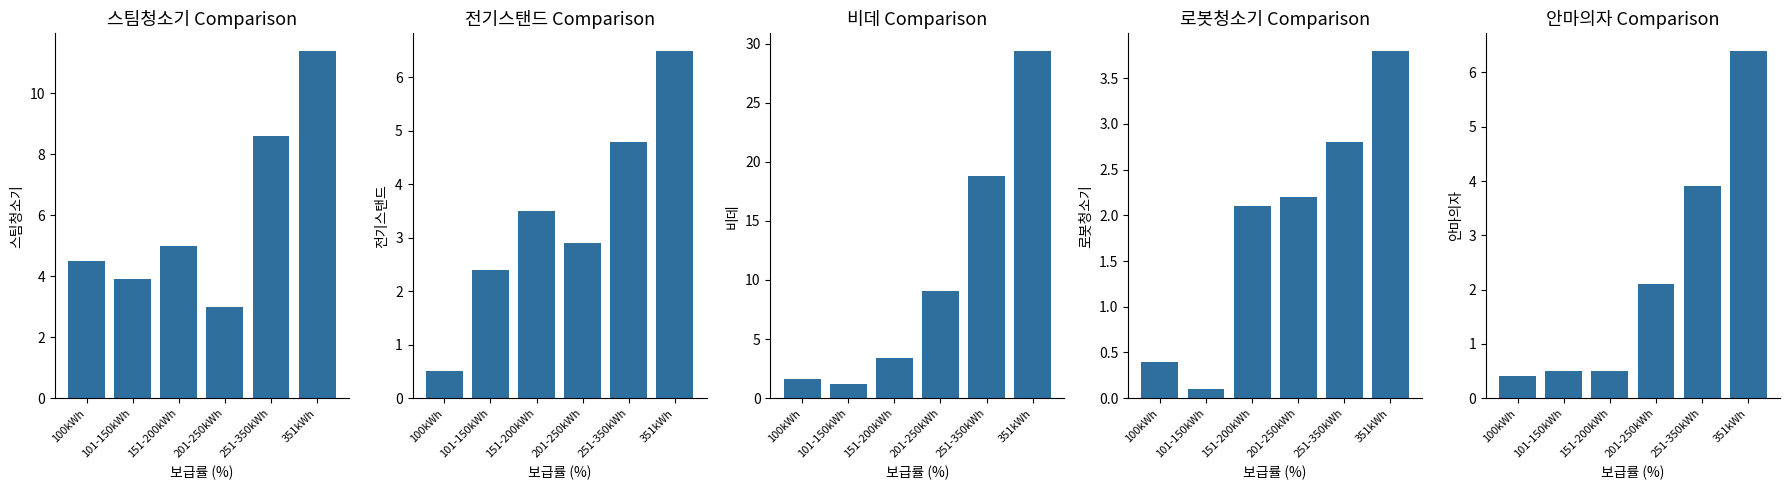

What is the total value across all series at 151-200kWh?

14.5